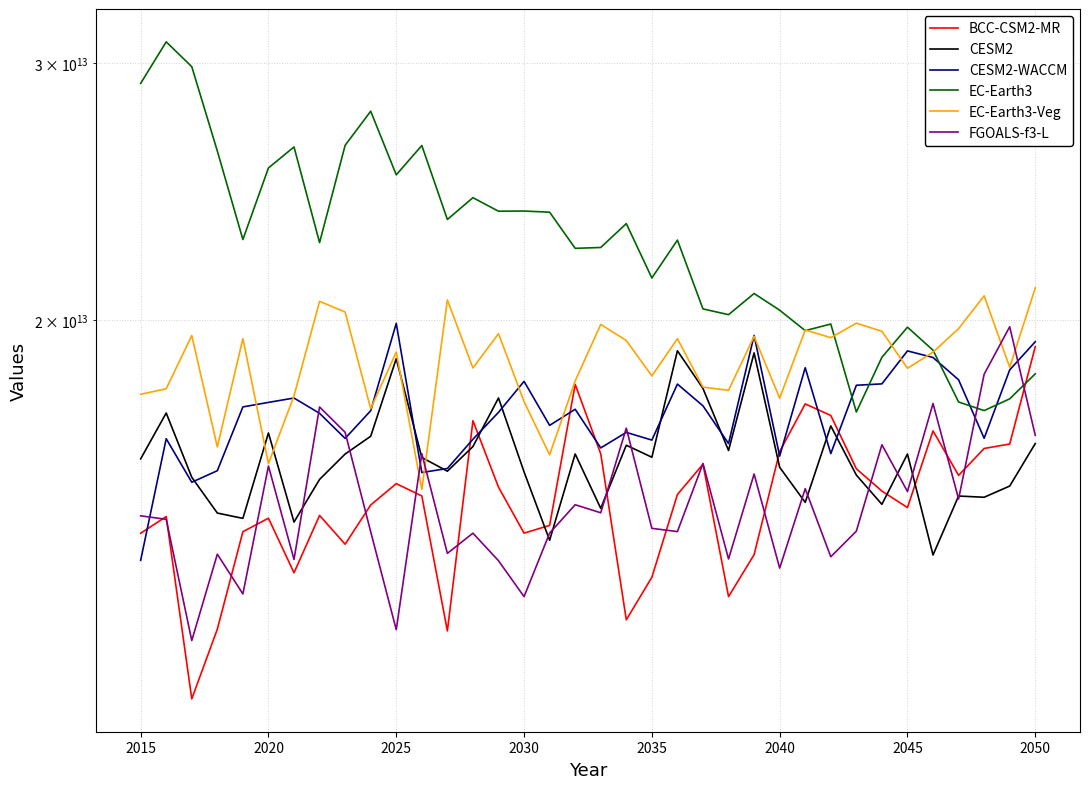

Which series has the largest total across all categories?

EC-Earth3